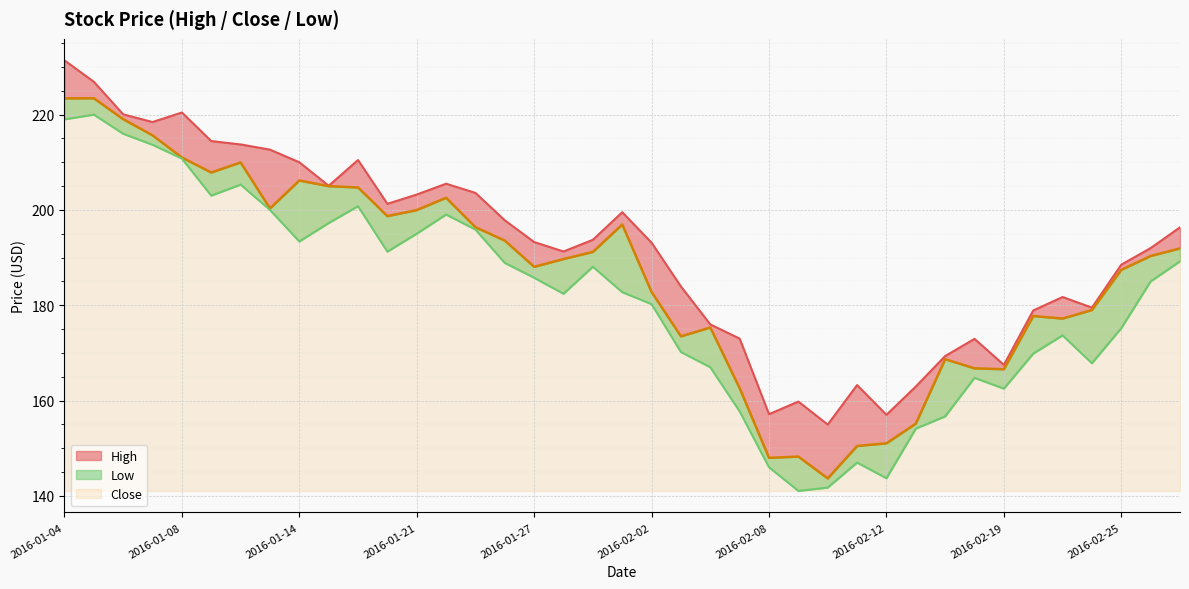

True or false: Close and High intersect in this chart.

False